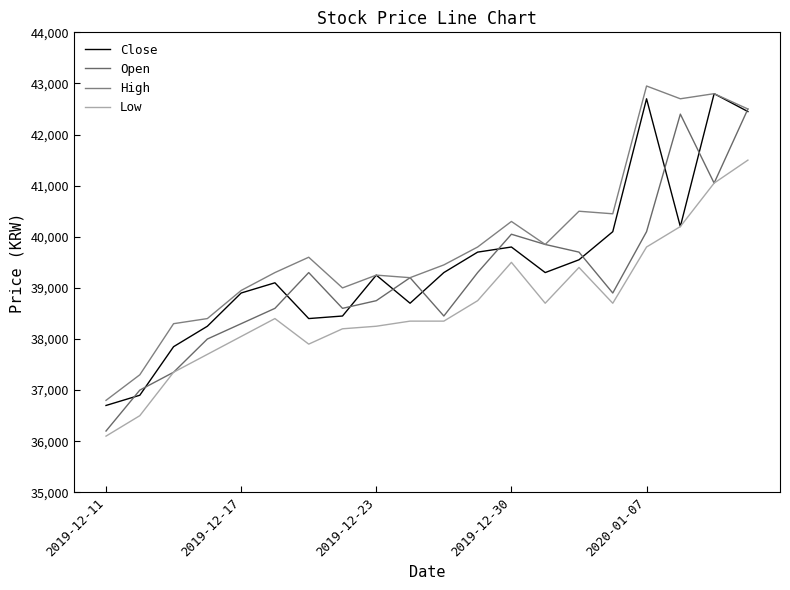

At which category is the sum across all series the highest?

19